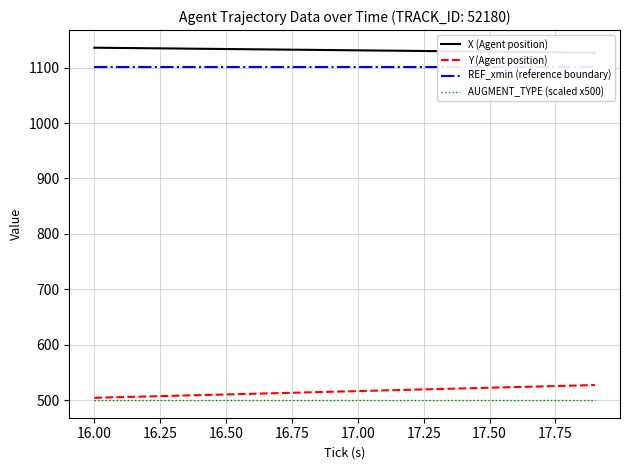

What are all the series names shown in the legend?

X (Agent position), Y (Agent position), REF_xmin (reference boundary), AUGMENT_TYPE (scaled x500)